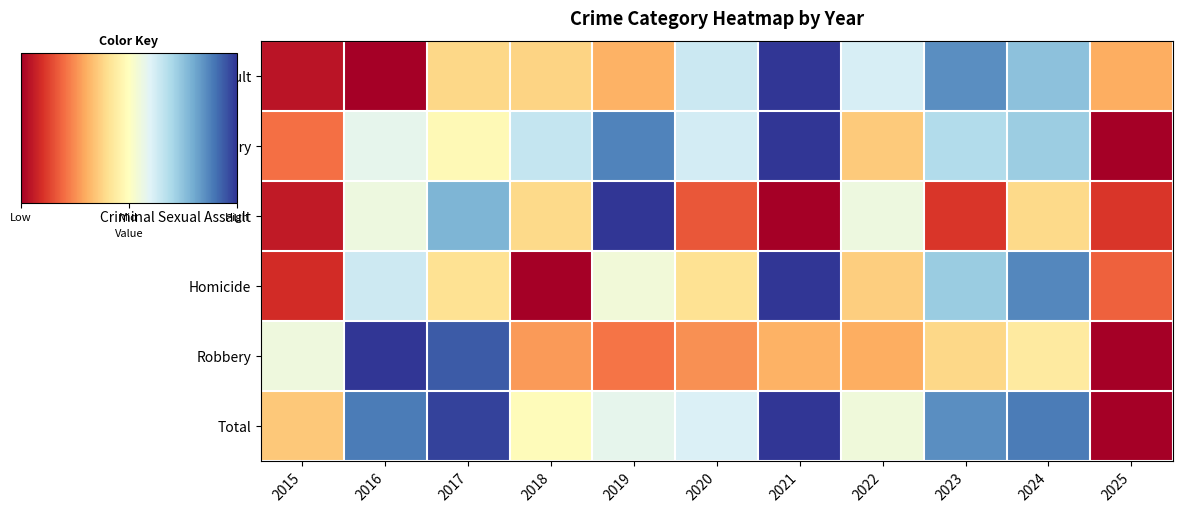

What is the total value across all series at 2017?

4.0